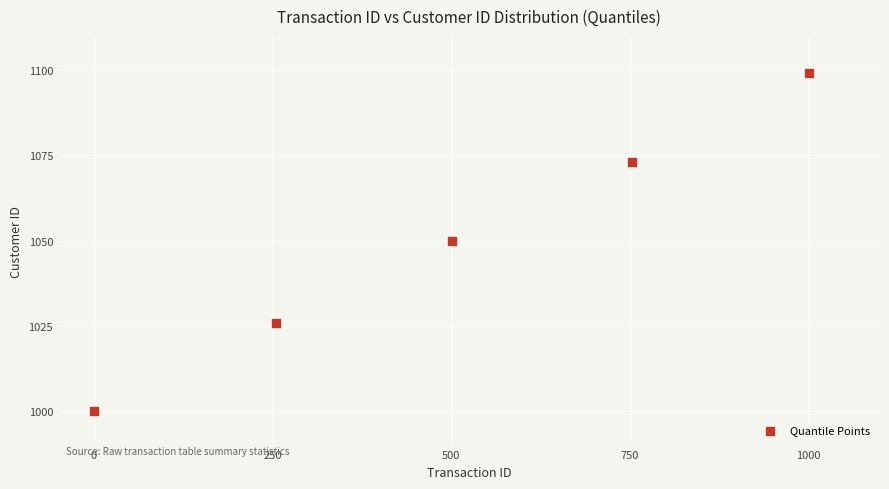

What is the average Y value?

1050